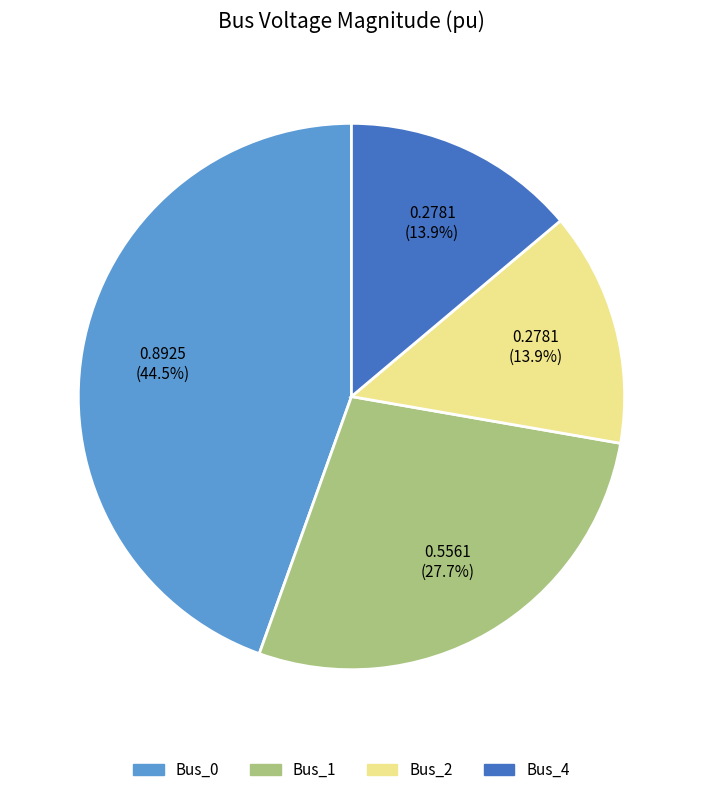

Does any single category account for the majority?

No